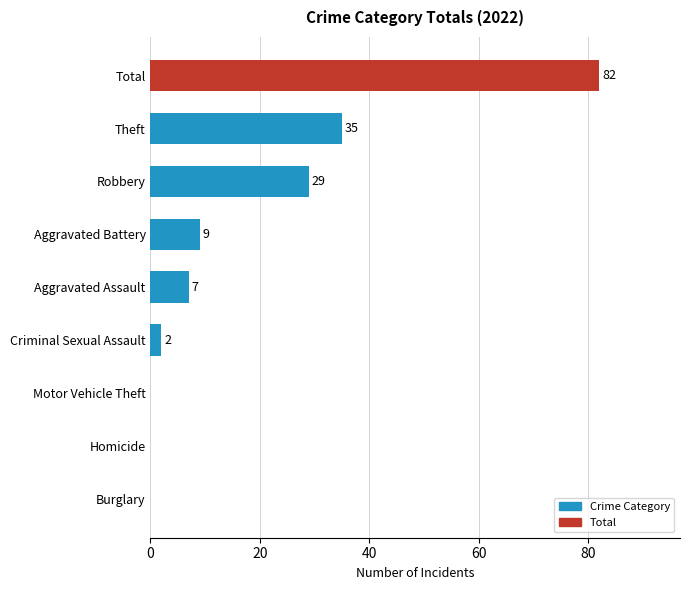

The value at Aggravated Assault is 7. True or false?

True